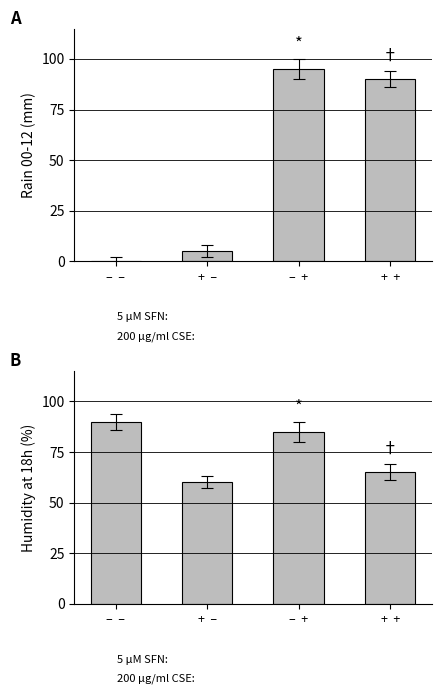

Are the bars horizontal?

No